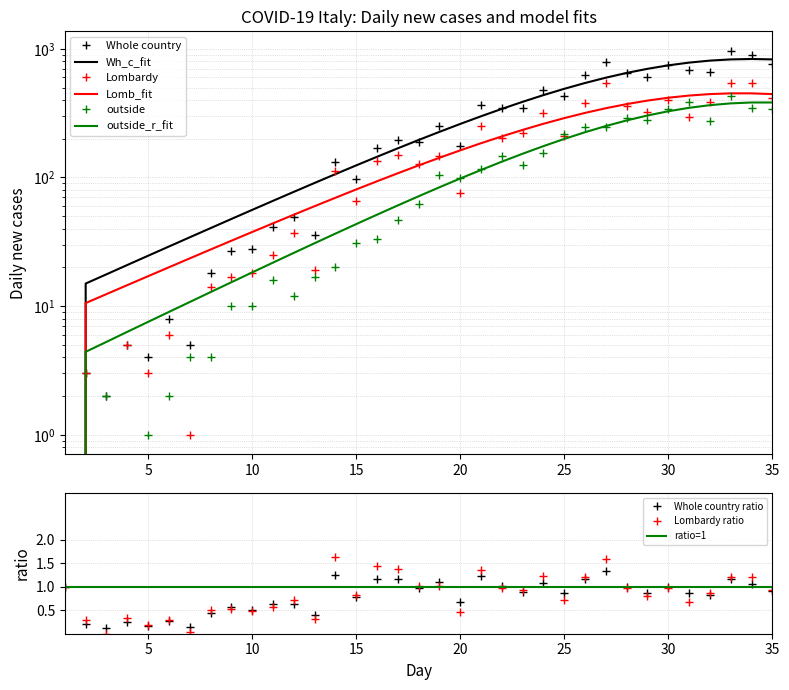

What are all the series names shown in the legend?

Whole country, Wh_c_fit, Lomb_fit, outside_r_fit, Lombardy, outside